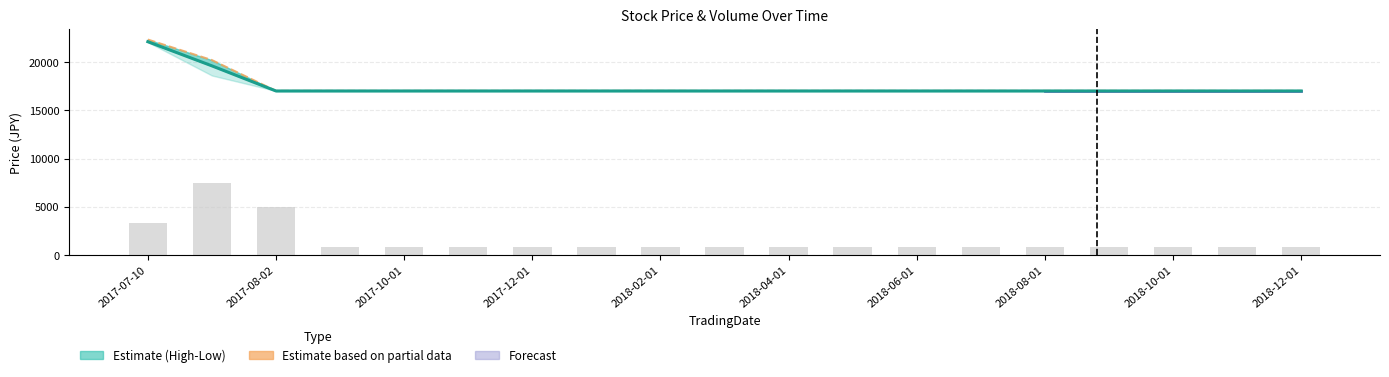

What is the sum of all Volume values?

29405.9